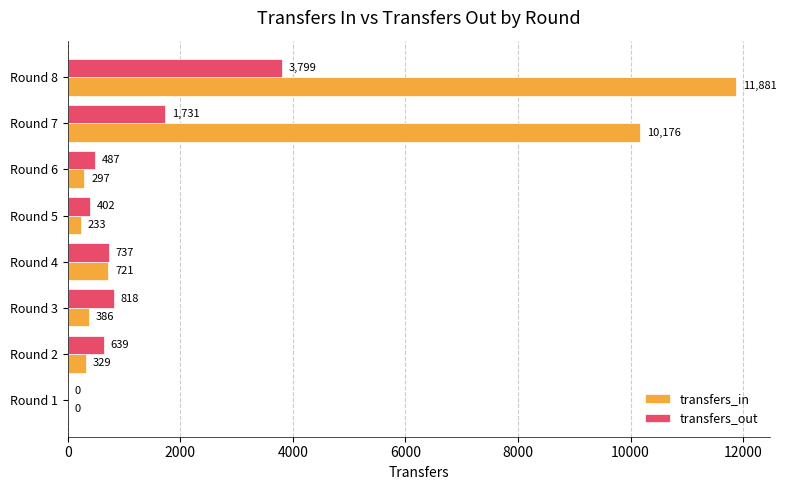

At which label is transfers_out closest to 1899?

Round 7